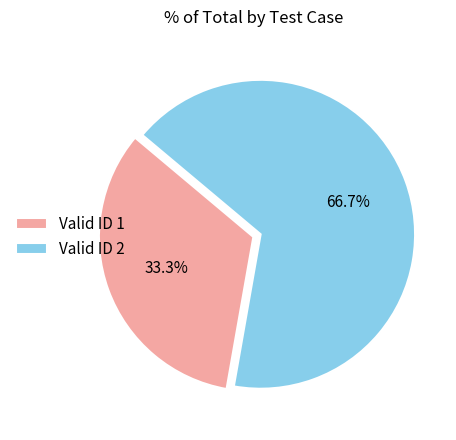

Is the sum of Valid ID 1 and Valid ID 2 greater than half?

Yes